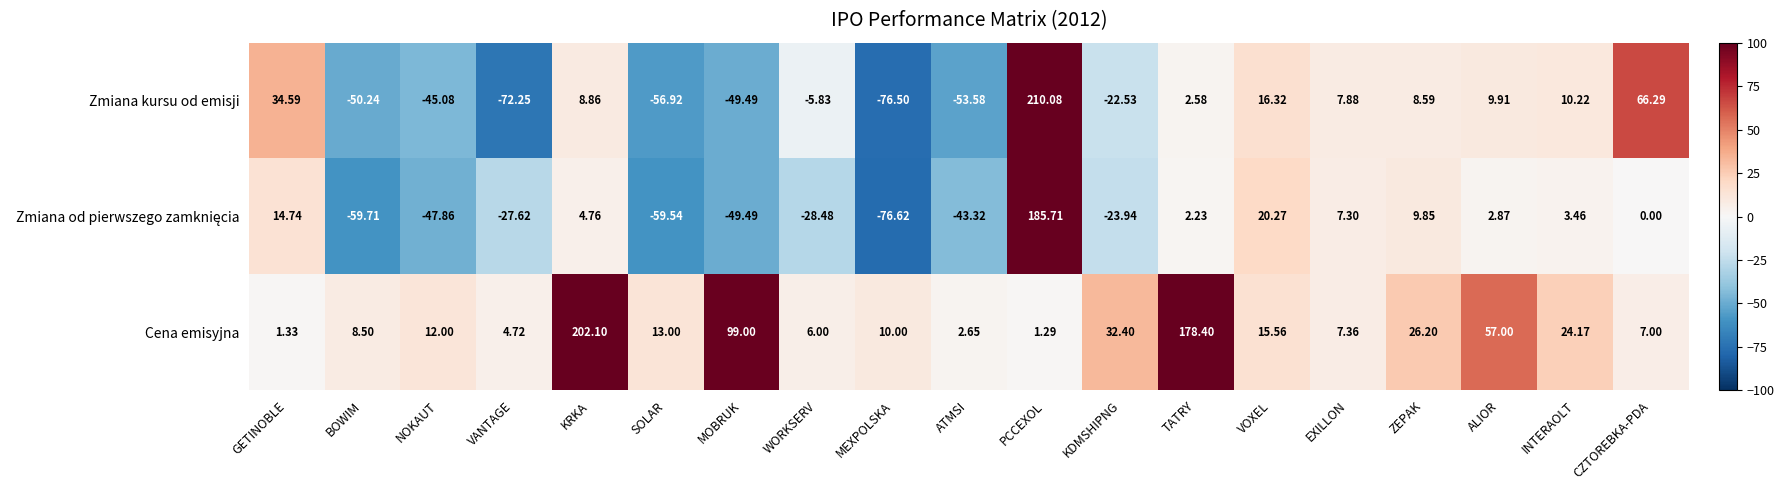

Which series has the largest total across all categories?

Cena emisyjna